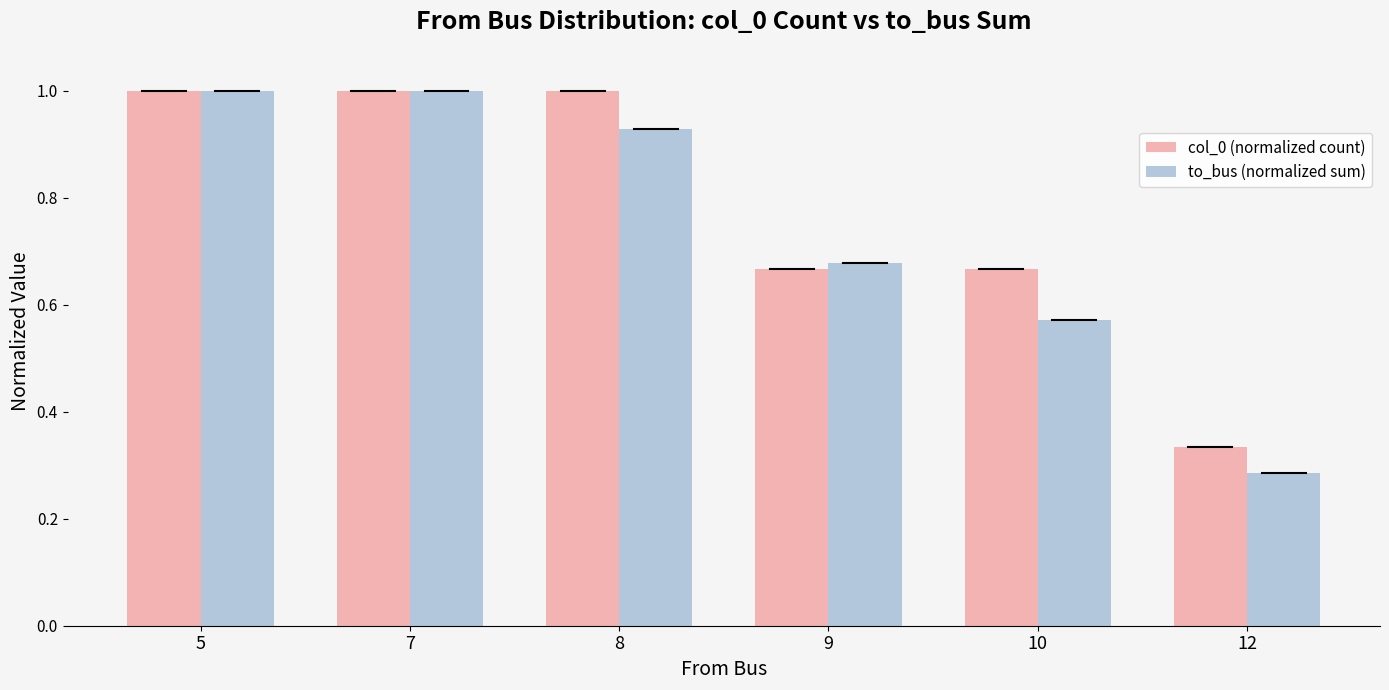

How many bars are there in each group?

2